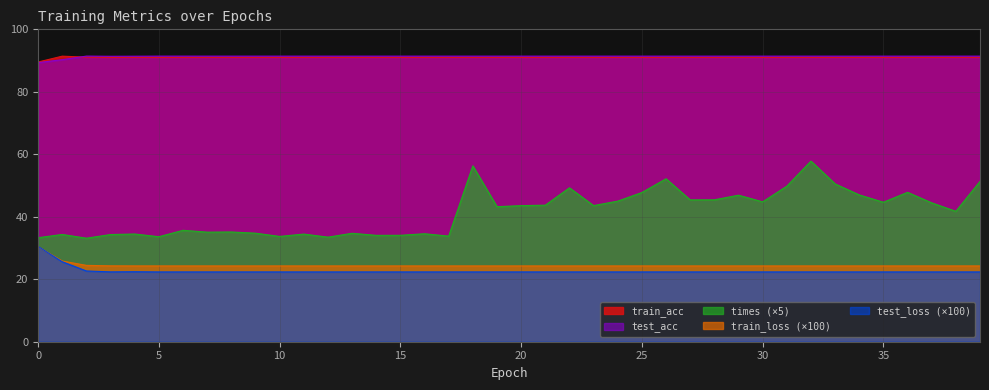

How many interior local peaks does the test_acc series have?

2